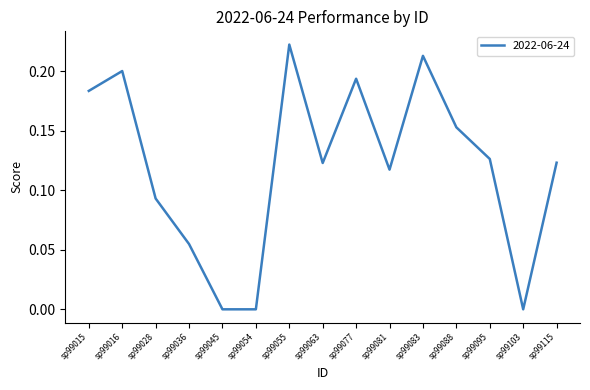

The value at sp99016 is 0.2. True or false?

True